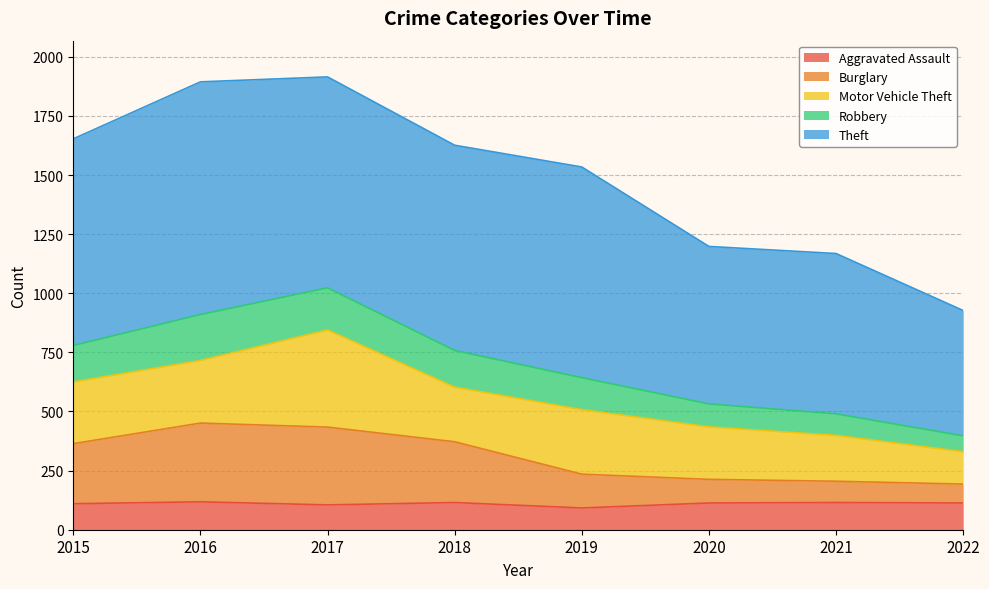

What is the total value across all series at 2021?

1168